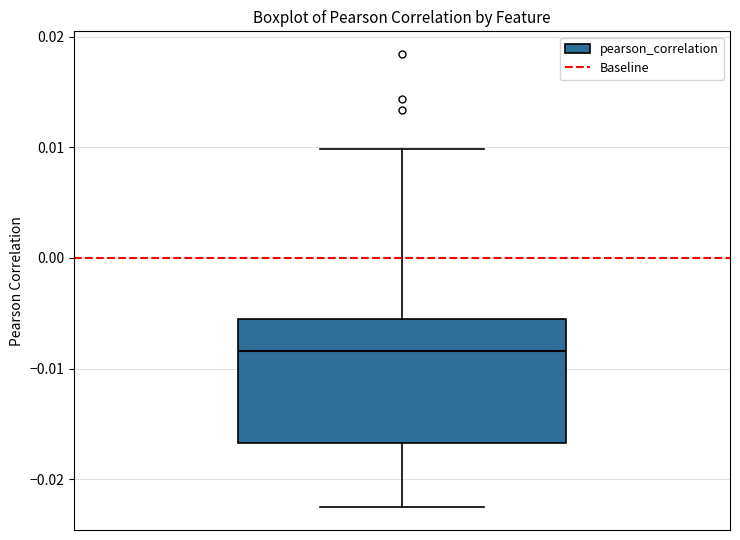

Where is the upper edge of the box on the y-axis? The values are not printed on the chart, so give them approximately, as read against the axis.

-0.006